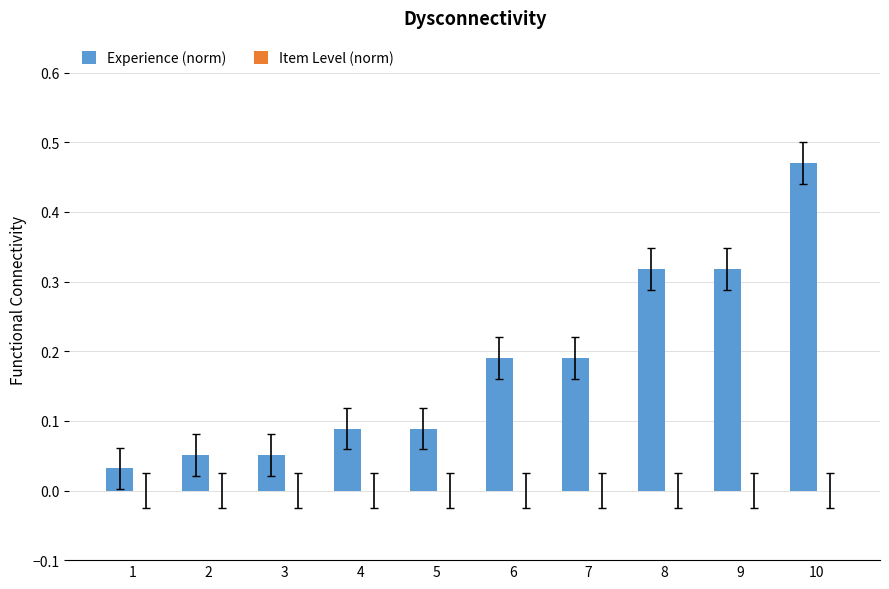

How many series are shown in this chart?

1